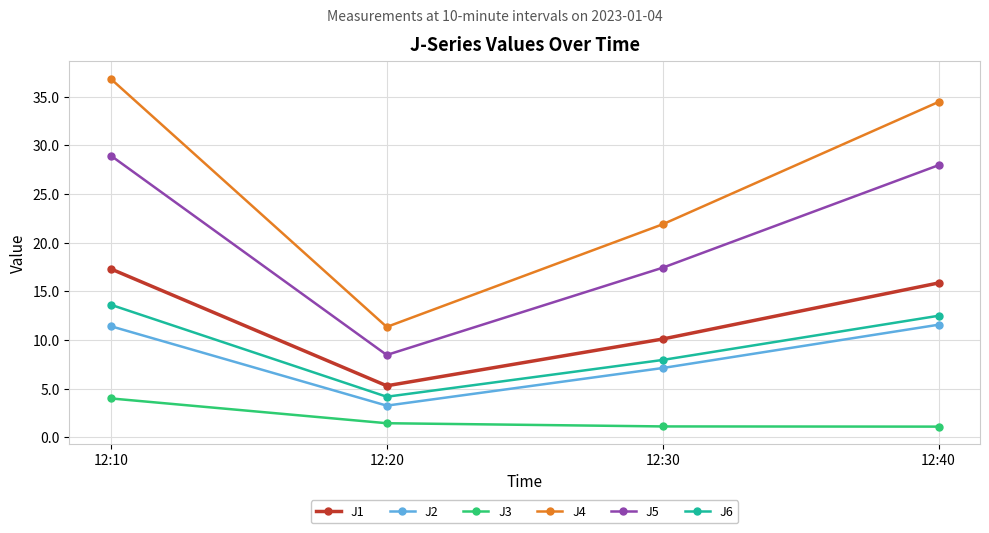

List the labels in order of J5 value, largest first.

12:10, 12:40, 12:30, 12:20